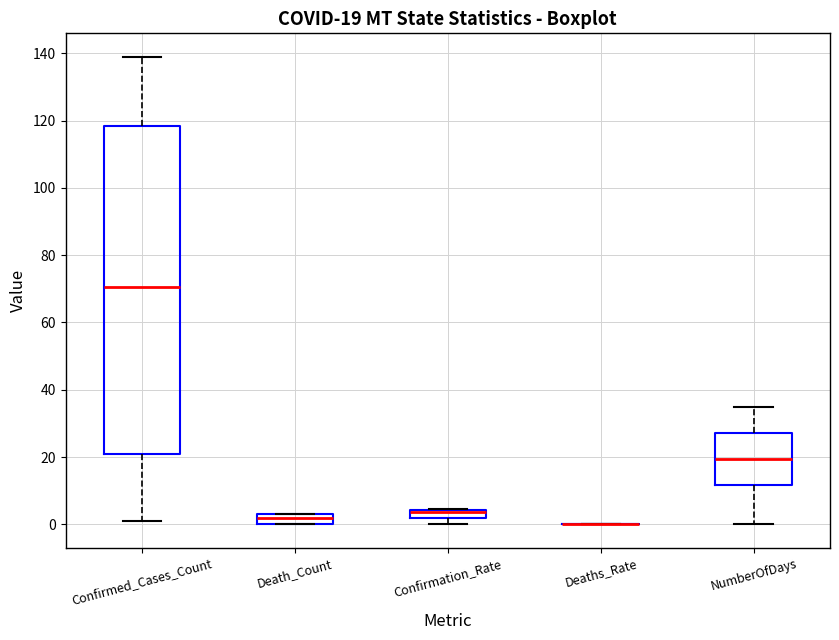

Which box is the tallest, from its lower edge to its upper edge?

Confirmed_Cases_Count